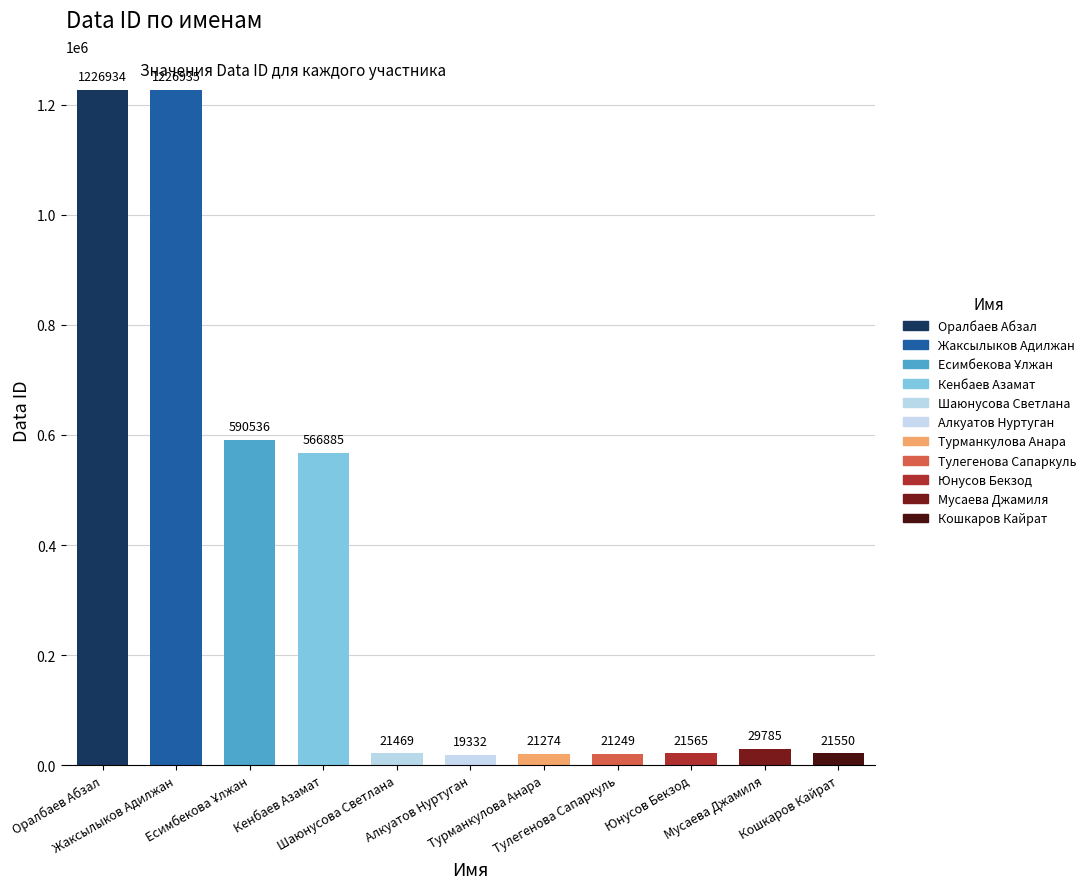

Count the number of data series in this chart.

1